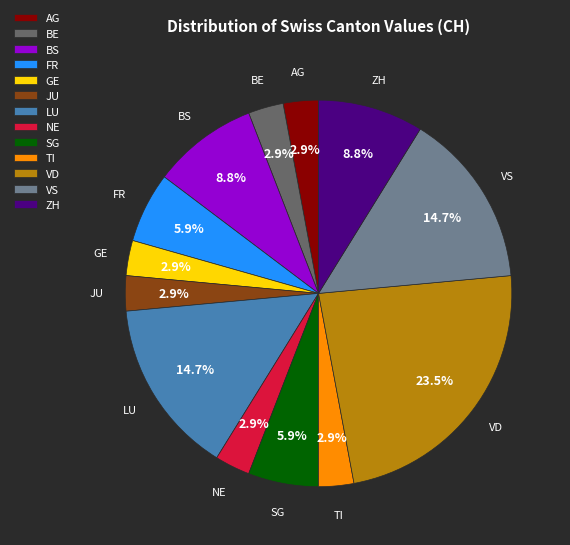

Count the number of slices in the pie.

13